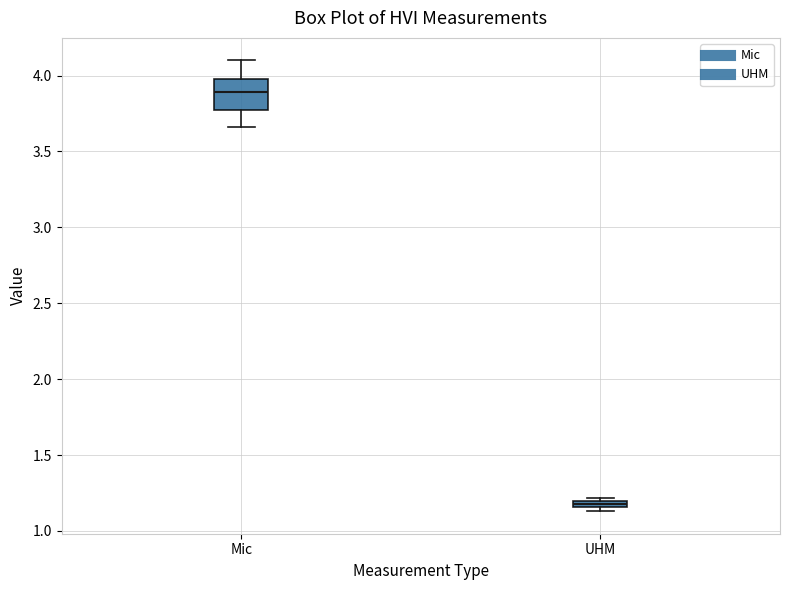

Where is the lower edge of the box for Mic on the y-axis? The values are not printed on the chart, so give them approximately, as read against the axis.

3.80